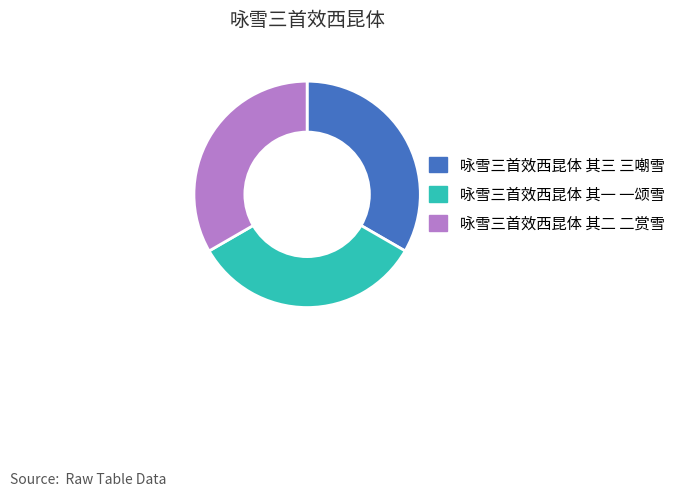

What is the ratio of the value at 咏雪三首效西昆体 其三 三嘲雪 to the value at 咏雪三首效西昆体 其一 一颂雪?

1.0